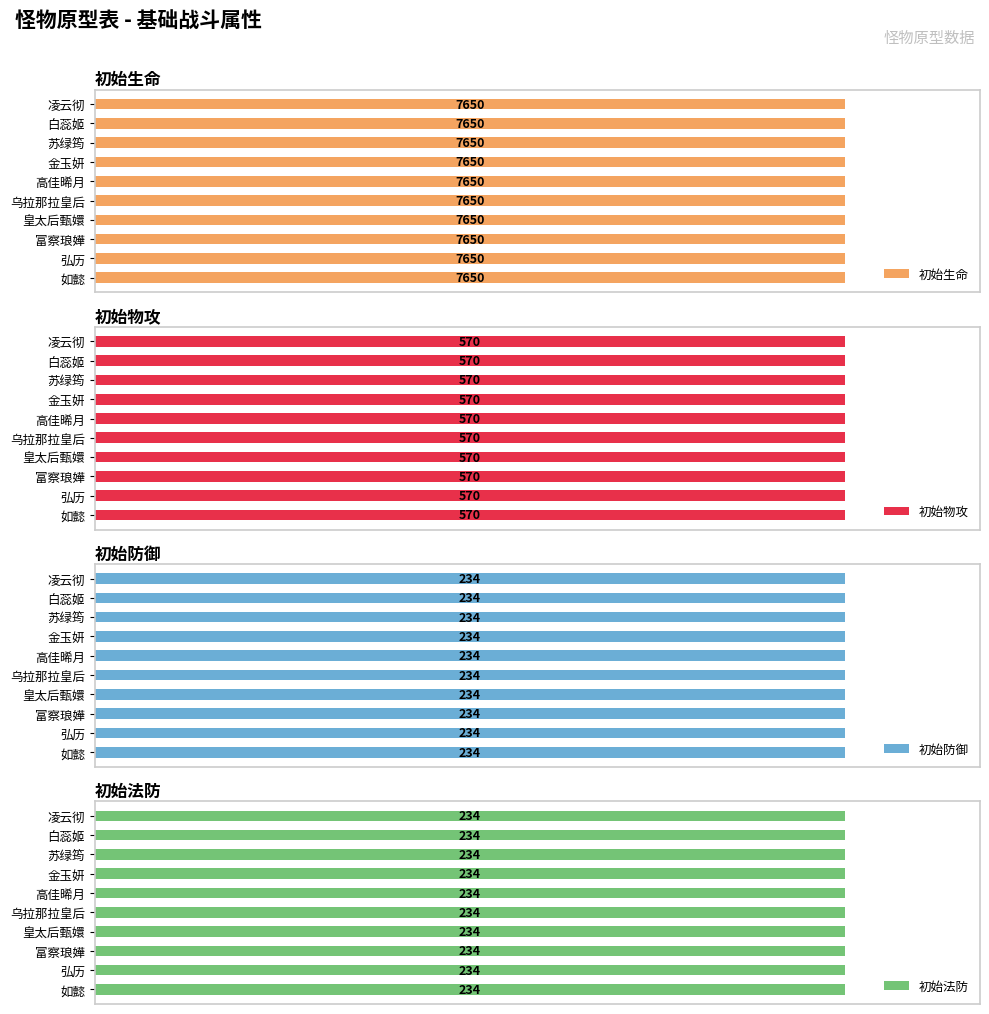

How many bars are there in total?

40